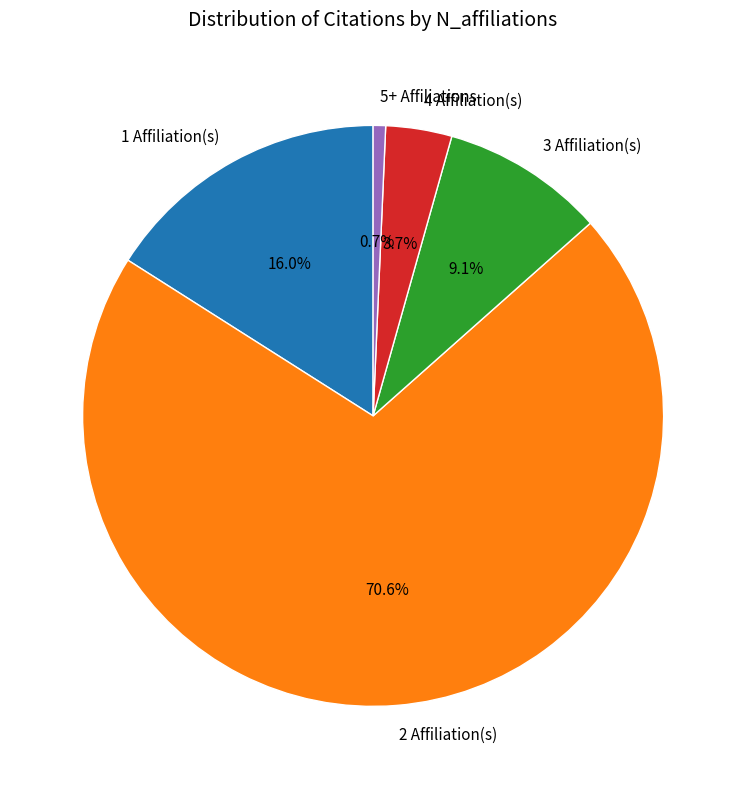

What percentage do 5+ Affiliations and 1 Affiliation(s) together represent?

16.7%